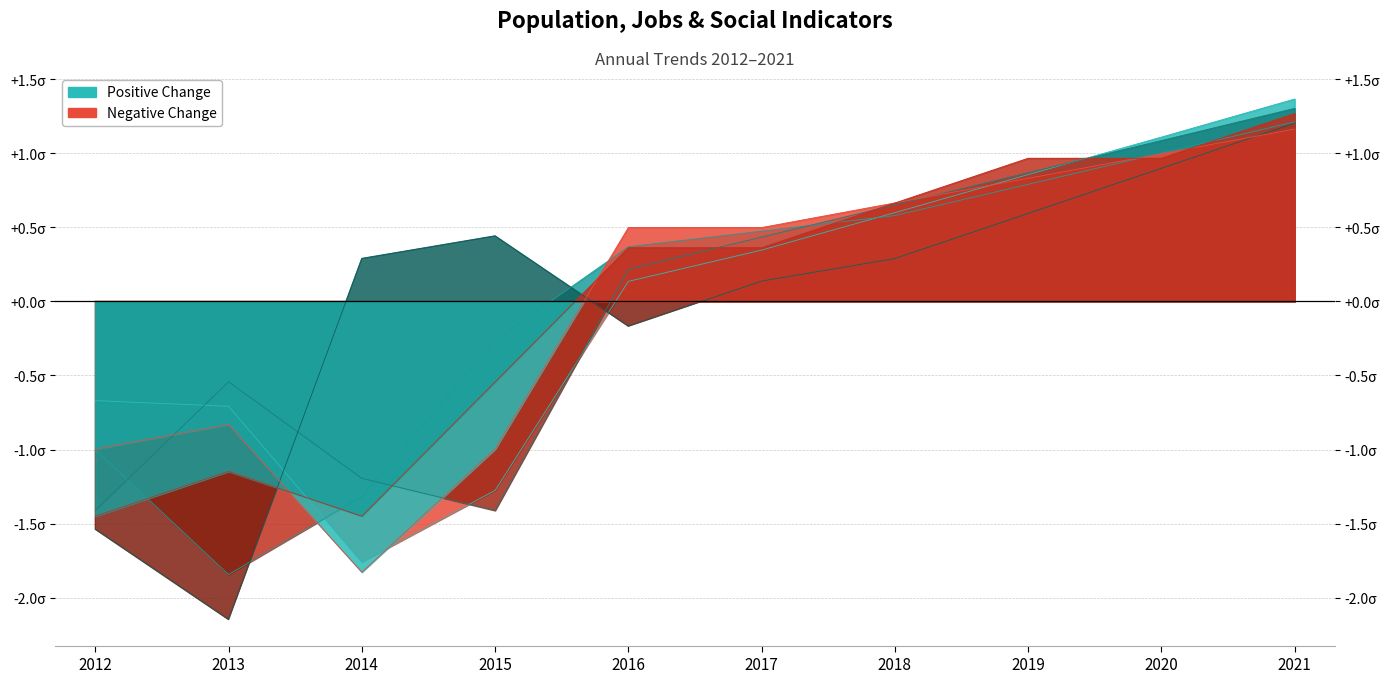

What is the highest value of the Work_Experience series?

1.2